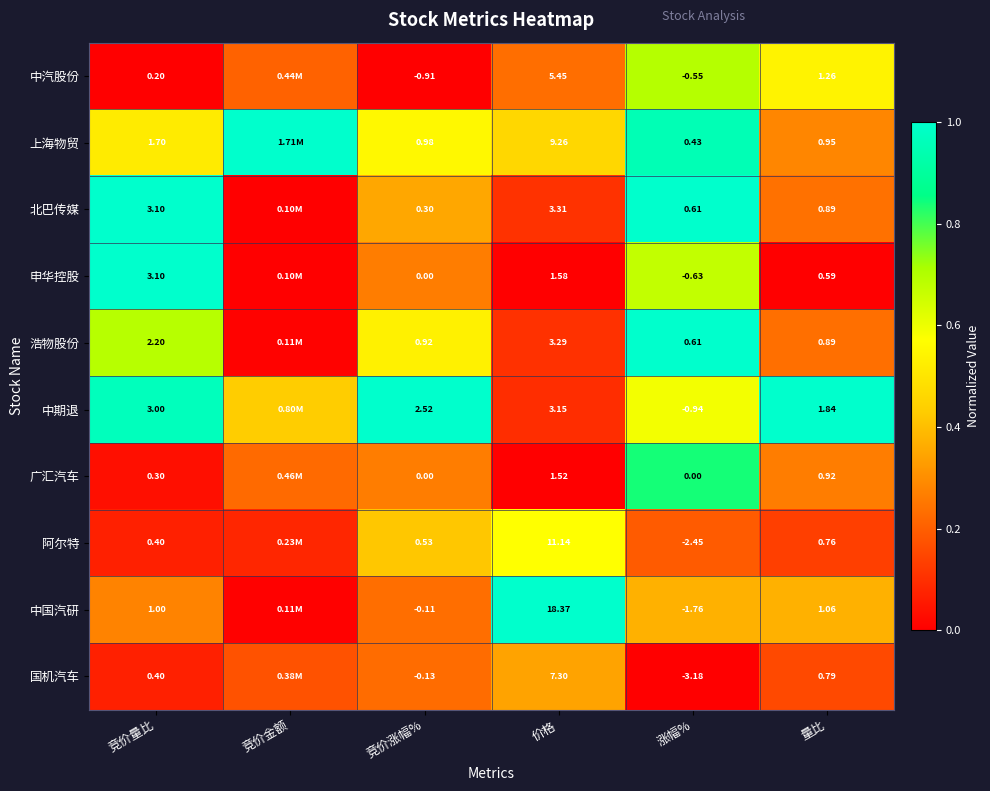

Between 涨幅% and 量比, which series saw the biggest shift?

国机汽车